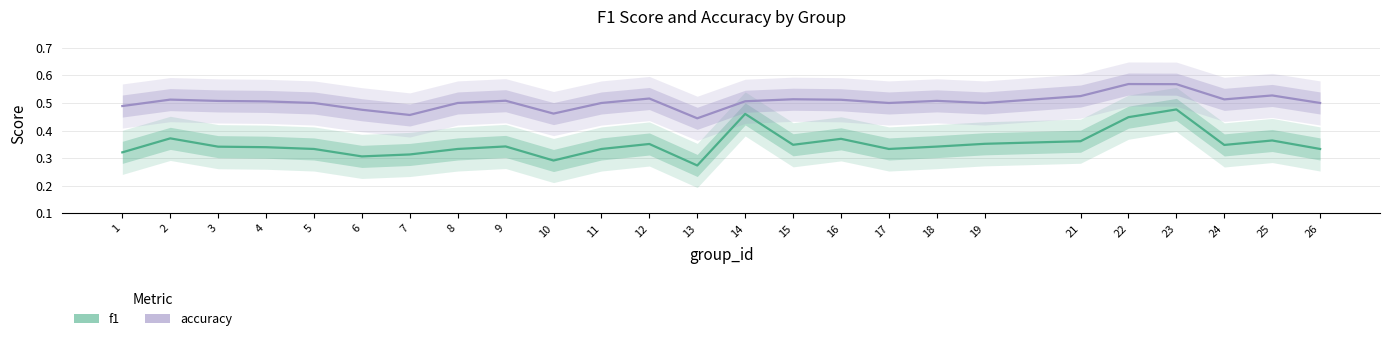

Count the accuracy values in the range 0 to 1.

25